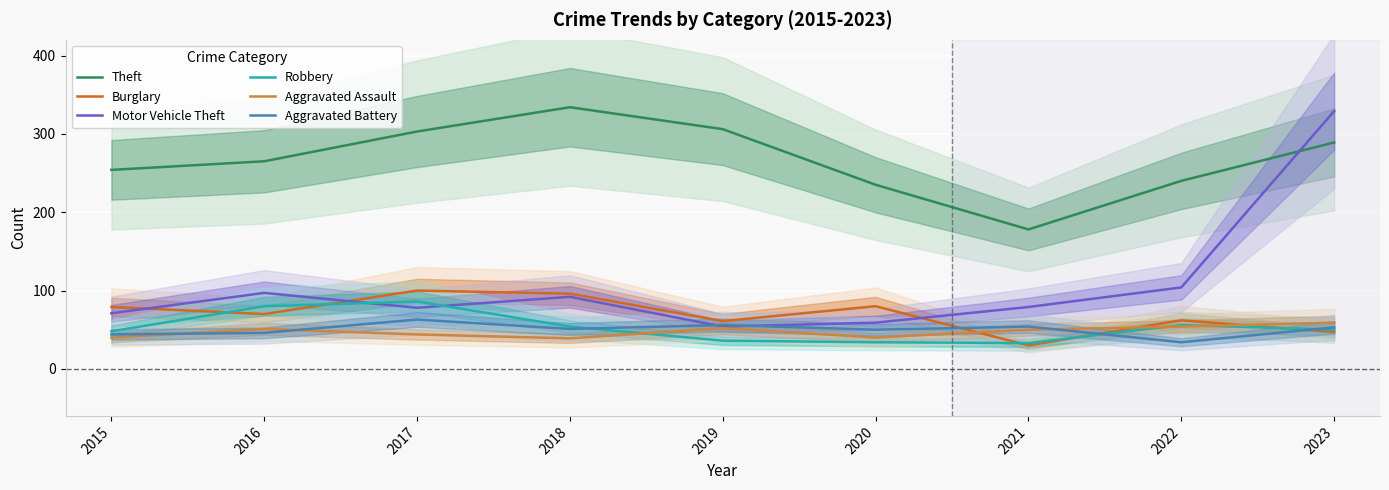

How many values in the Aggravated Battery series exceed 51?

4